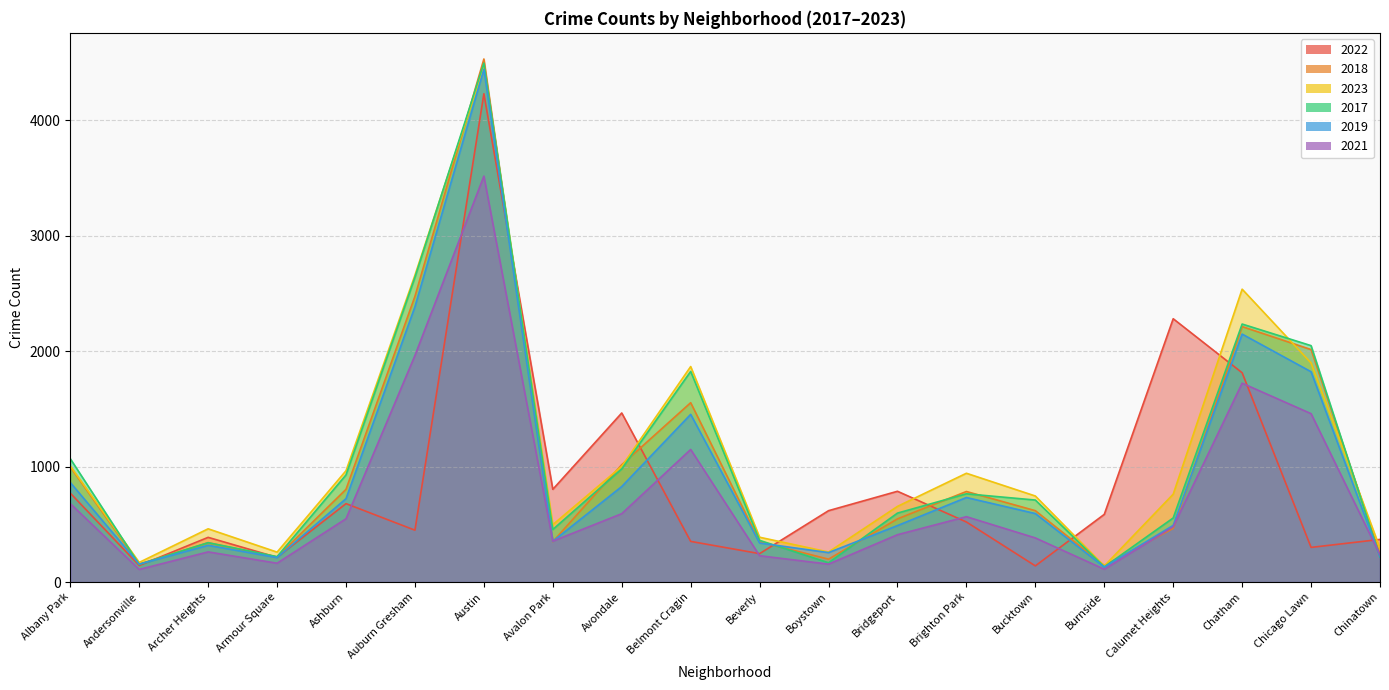

Between Bridgeport and Bucktown, which is larger?

Bridgeport